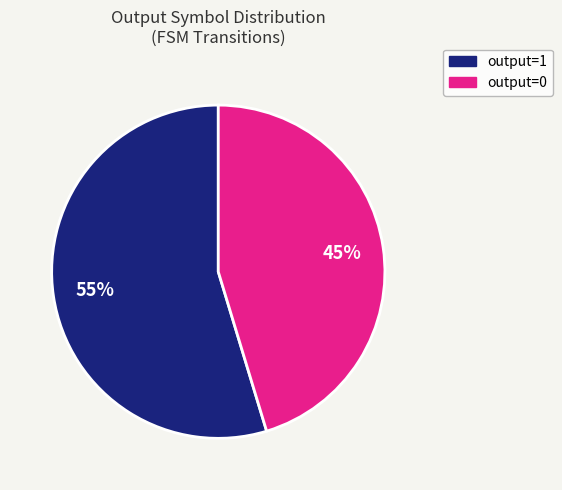

How many segments does this pie chart have?

2